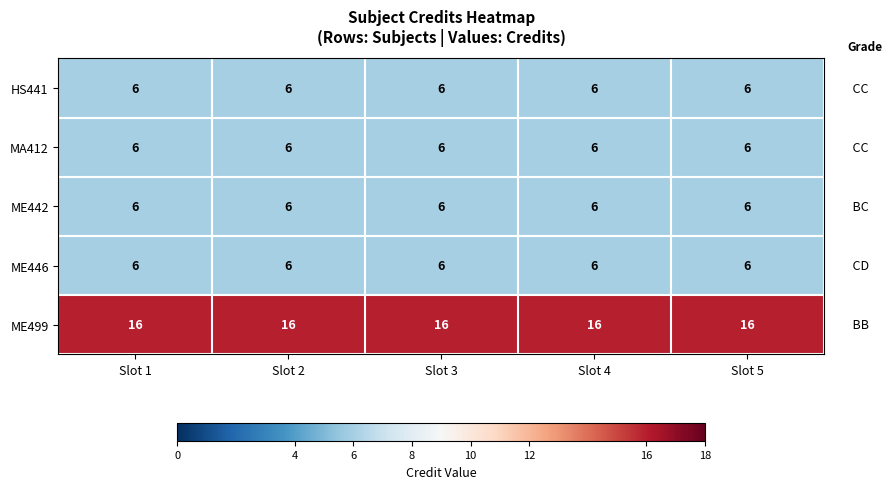

What is the total value across all series at Slot 5?

40